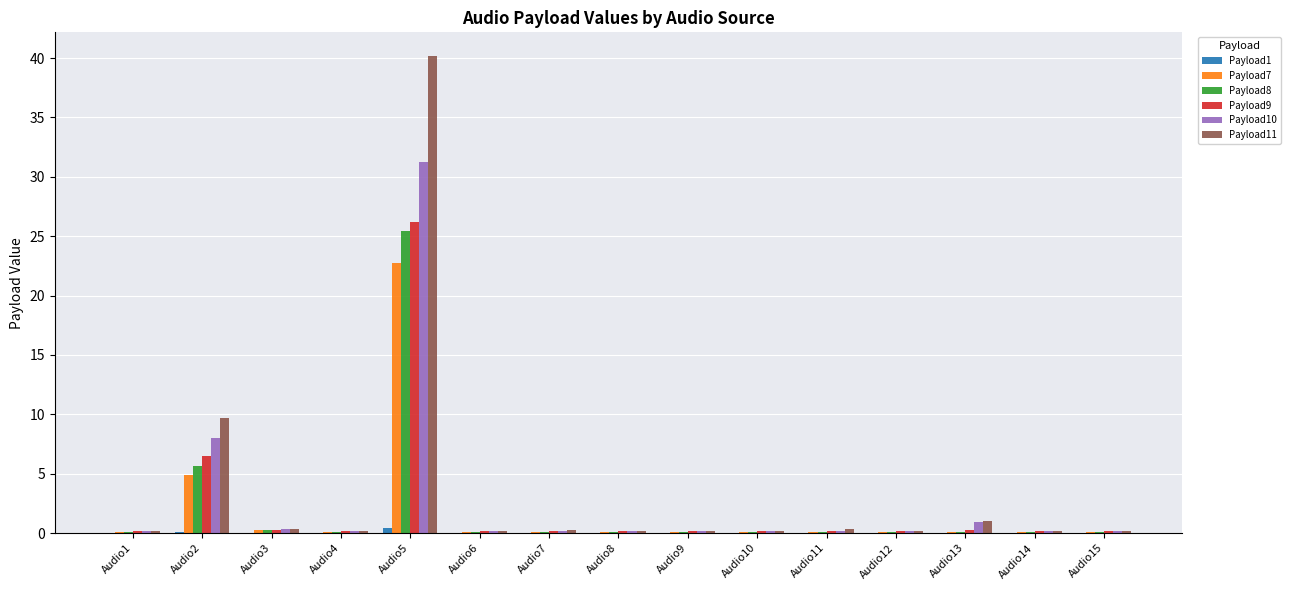

At which label is Payload7 closest to 11?

Audio2